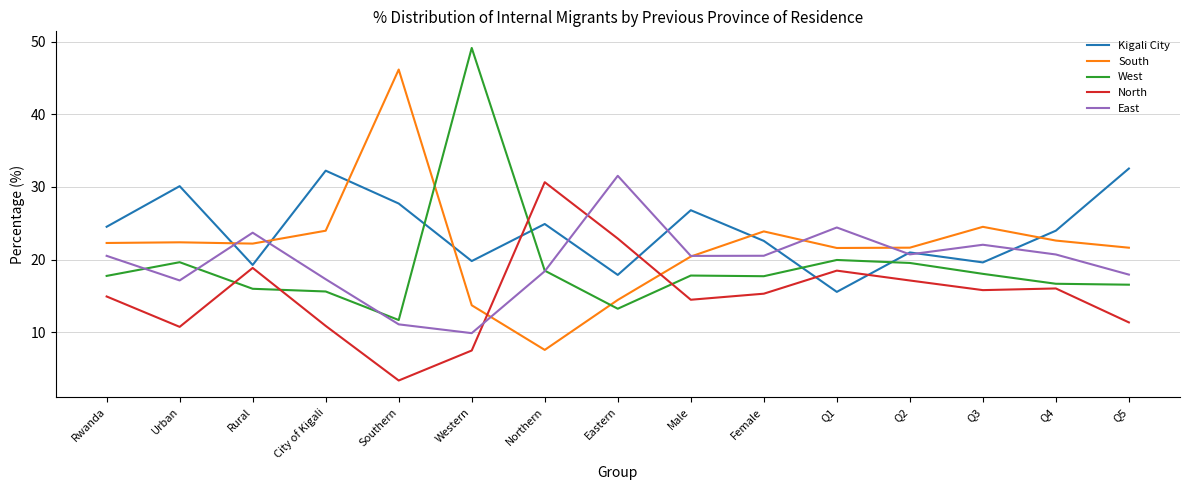

Read the West value at Male.

17.8